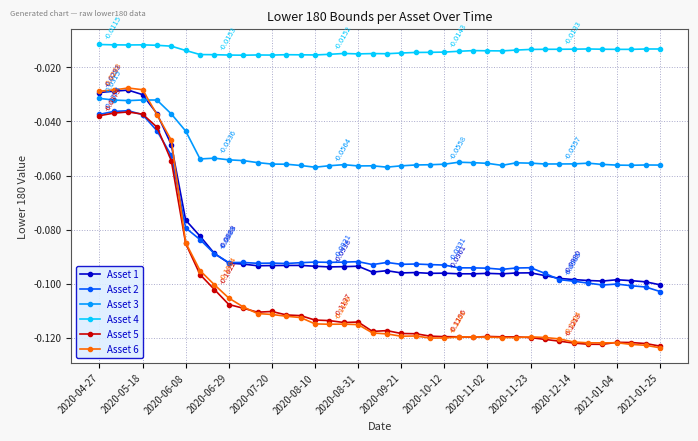

True or false: Asset 6 and Asset 2 intersect in this chart.

True